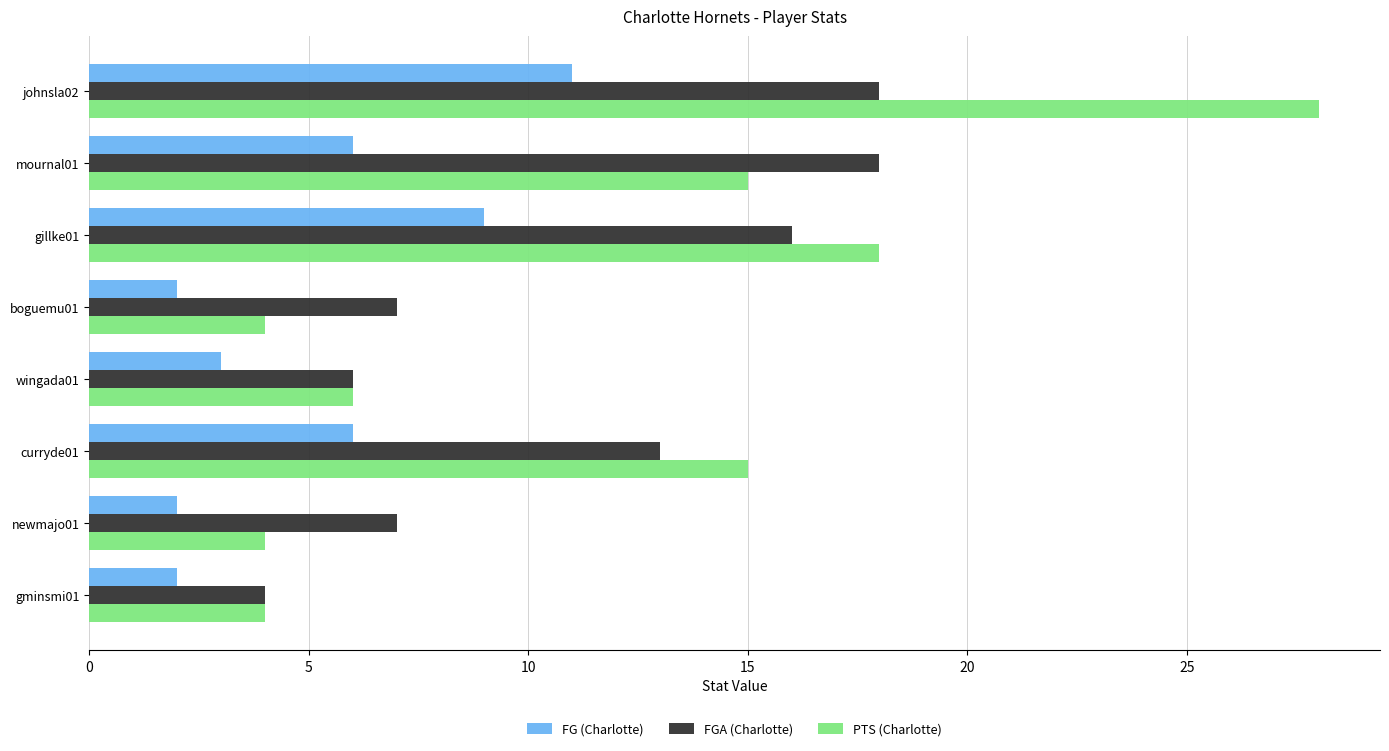

At which label does FG (Charlotte) reach its peak?

johnsla02